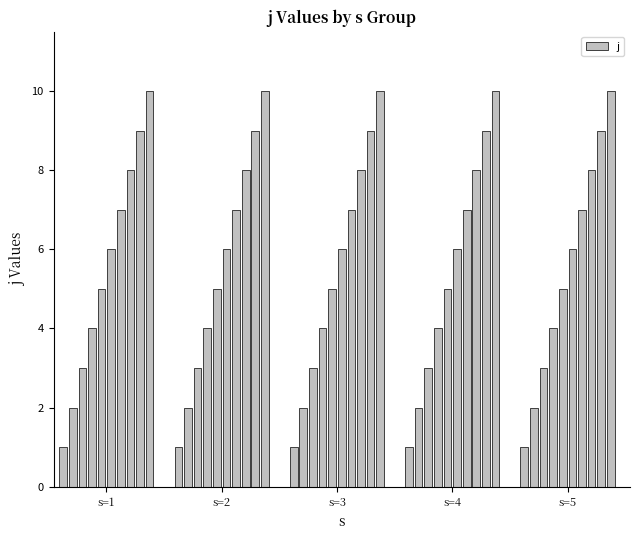

What is the sum of all values?

275